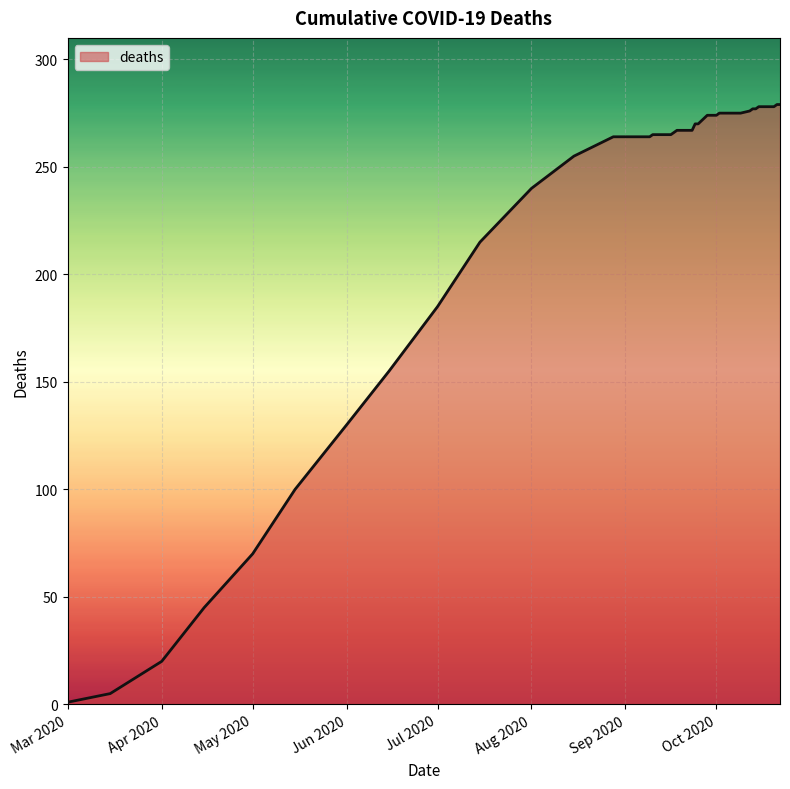

What is the greatest value displayed?

279